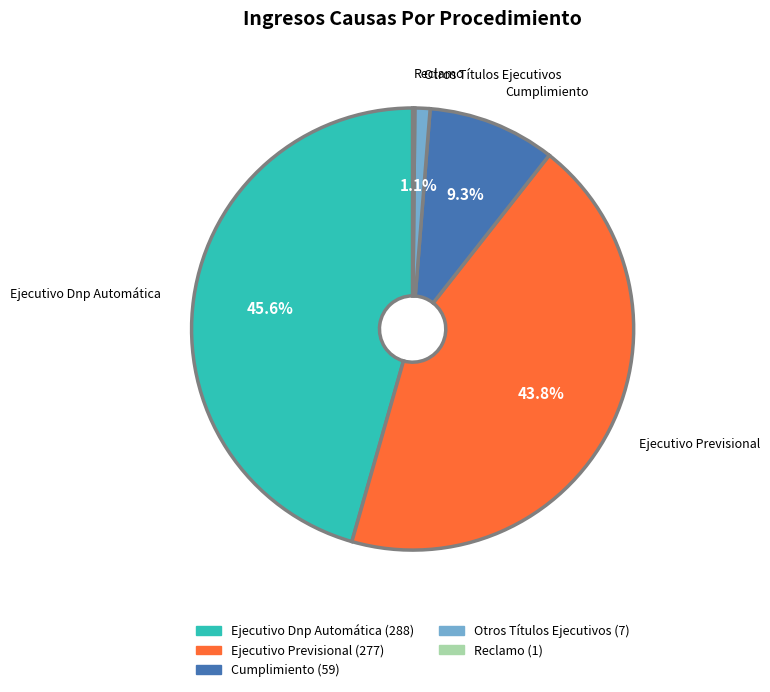

Does any single category account for the majority?

No